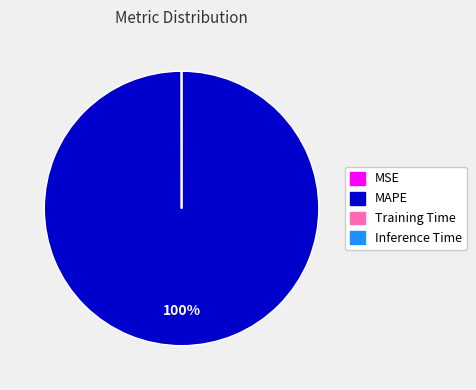

To the nearest percent, what portion does MAPE represent?

100%